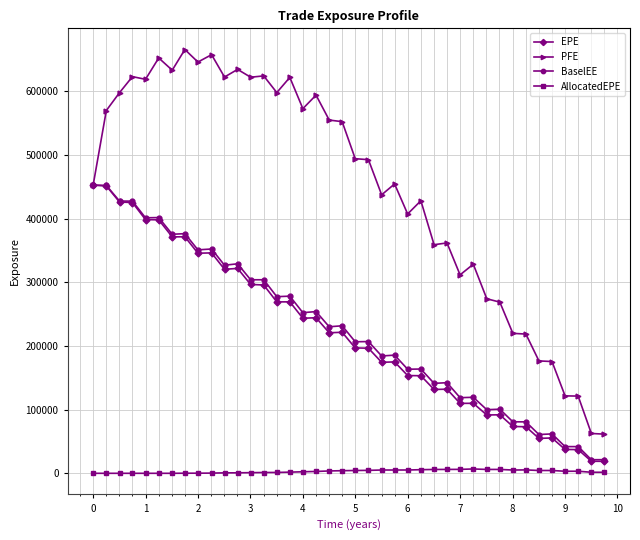

Which series has the widest spread of values?

PFE